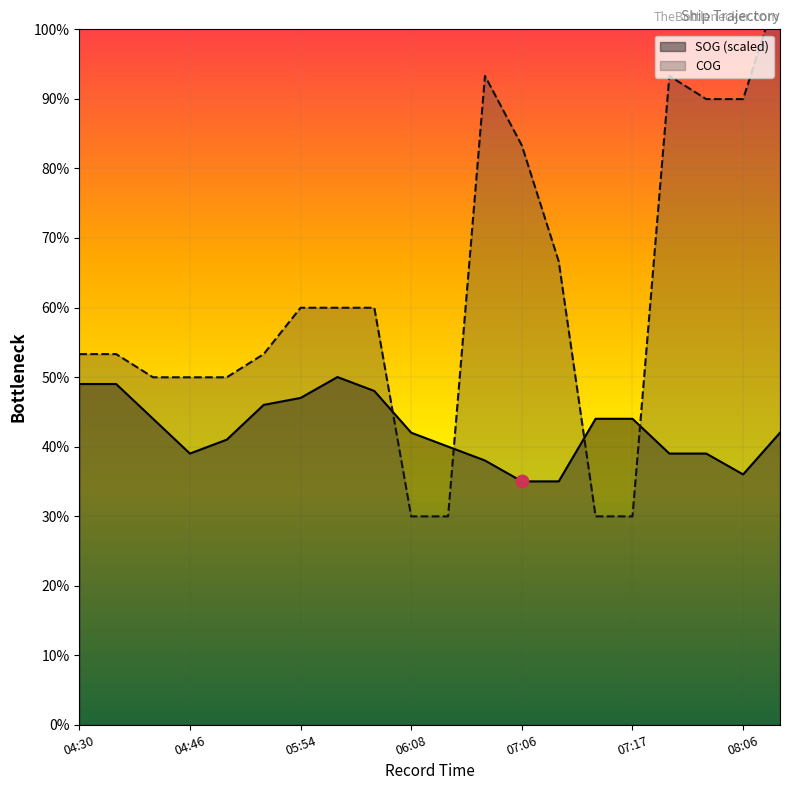

What is the label of the 5th point from the left?

04:50